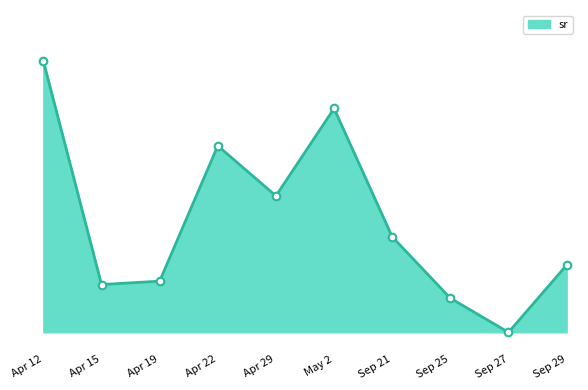

Between Apr 29 and Sep 25, which is larger?

Apr 29